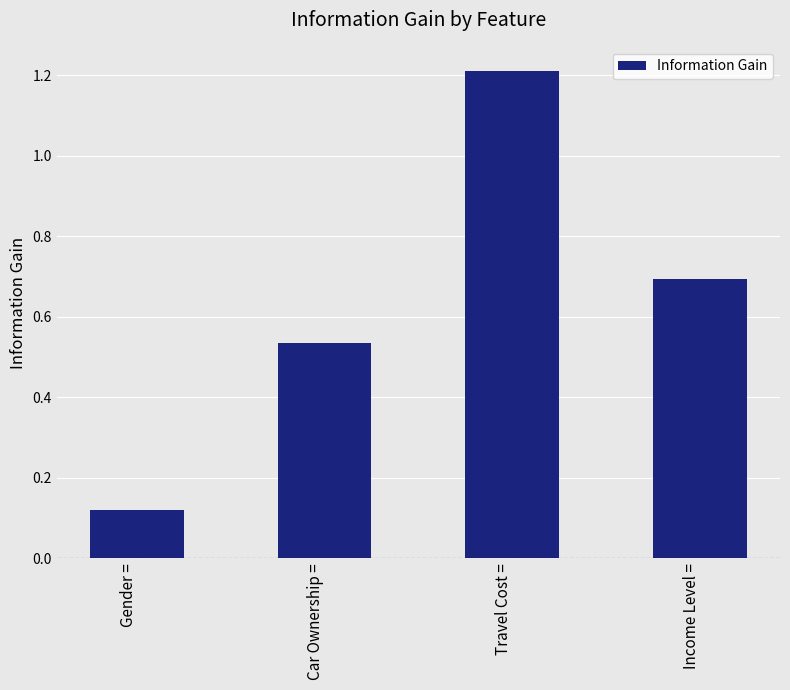

What is the difference between the maximum and minimum values?

1.1